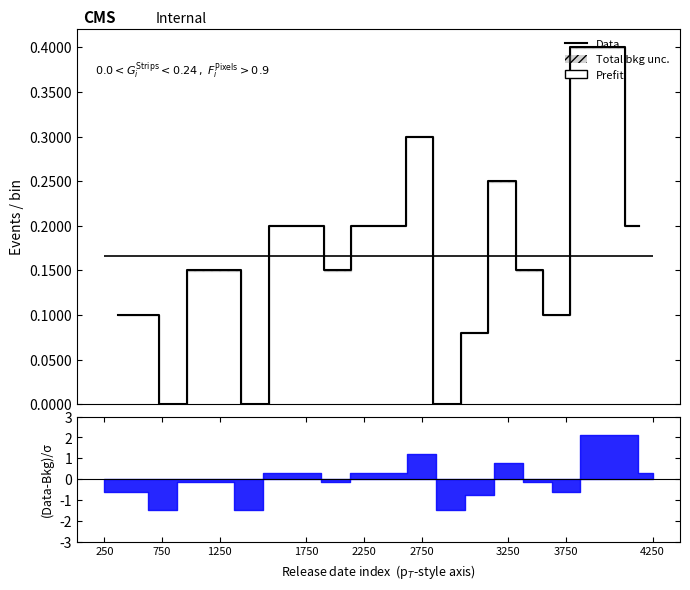

True or false: there are more than 1 points higher than both neighbors.

True